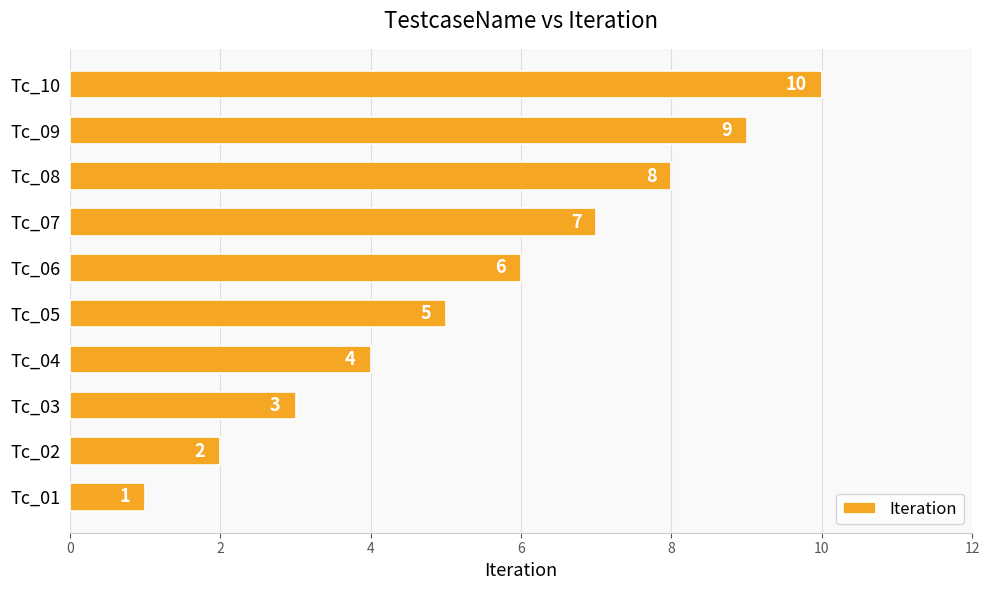

The chart shows a value of 13 at Tc_08. True or false?

False